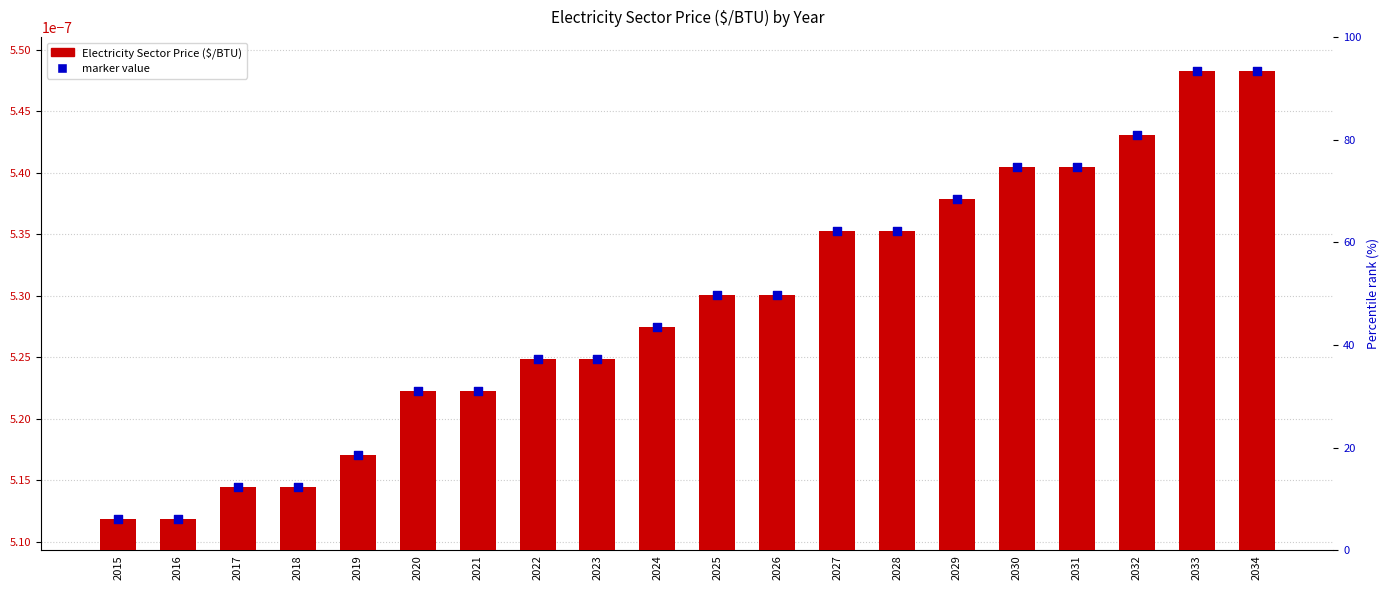

Which series has the largest total across all categories?

Electricity Sector Price ($/BTU)